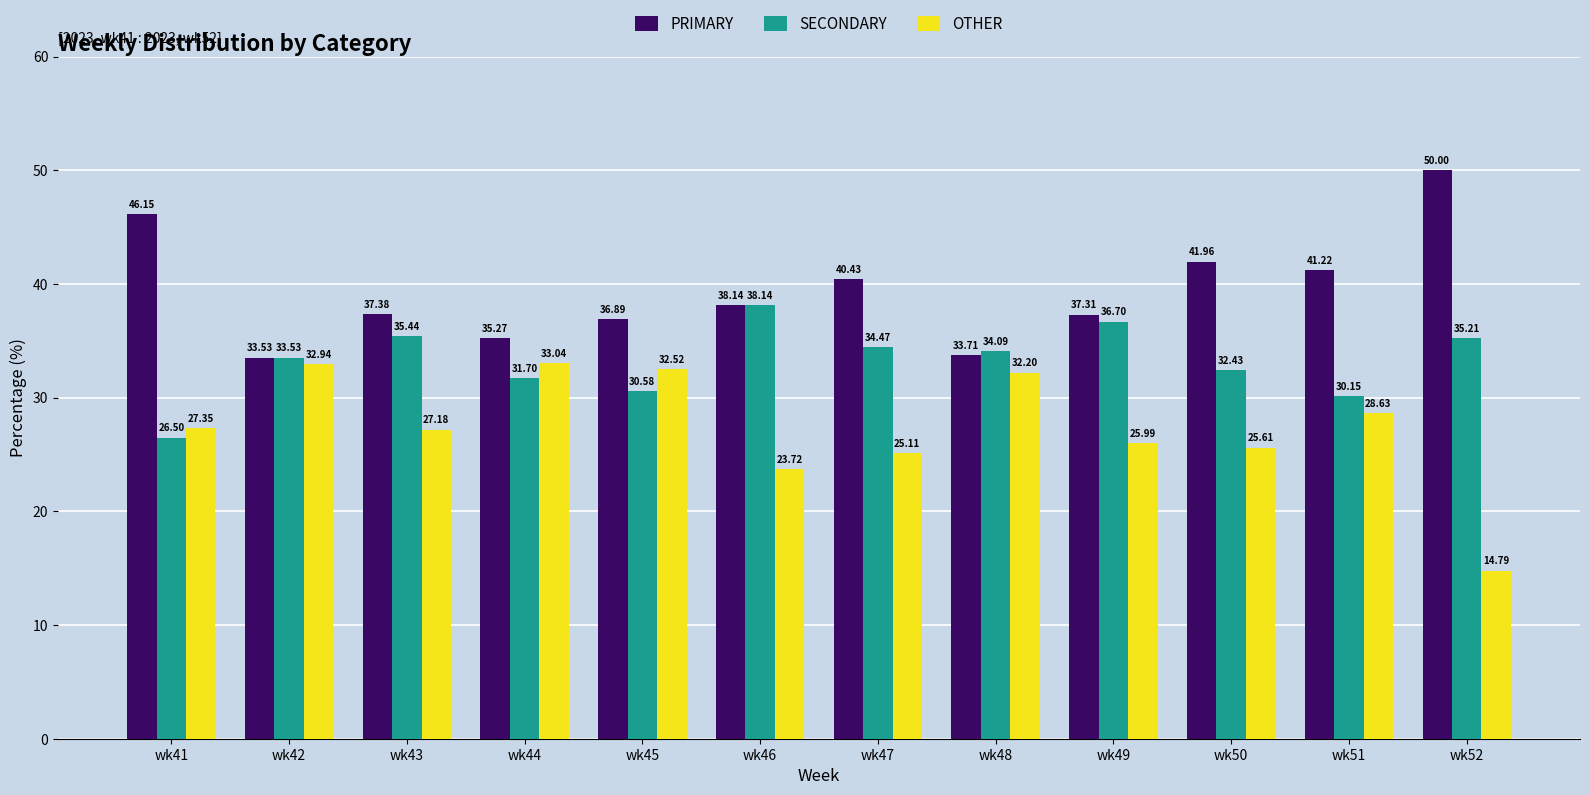

List the series in order of their peak value, highest first.

PRIMARY, SECONDARY, OTHER